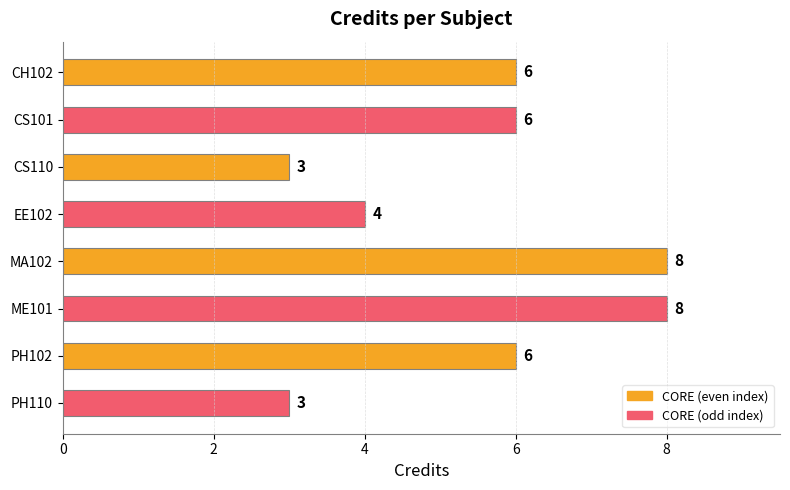

How many series are shown in this chart?

1